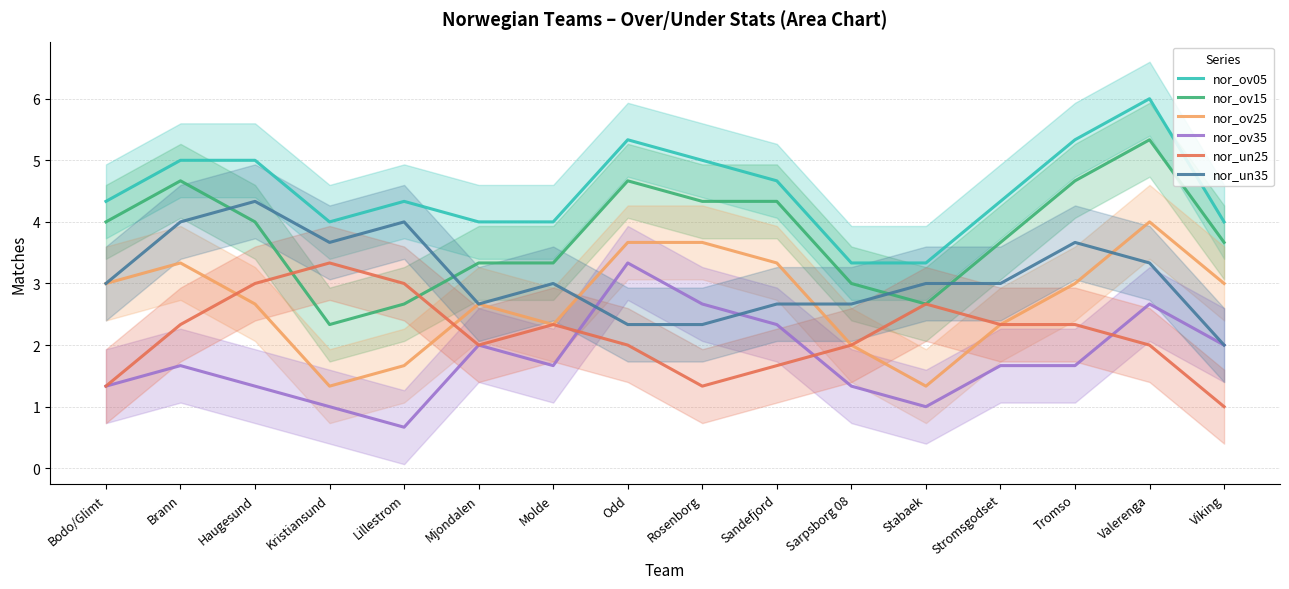

After their last crossing, which series has the higher values: nor_un35 or nor_ov15?

nor_ov15